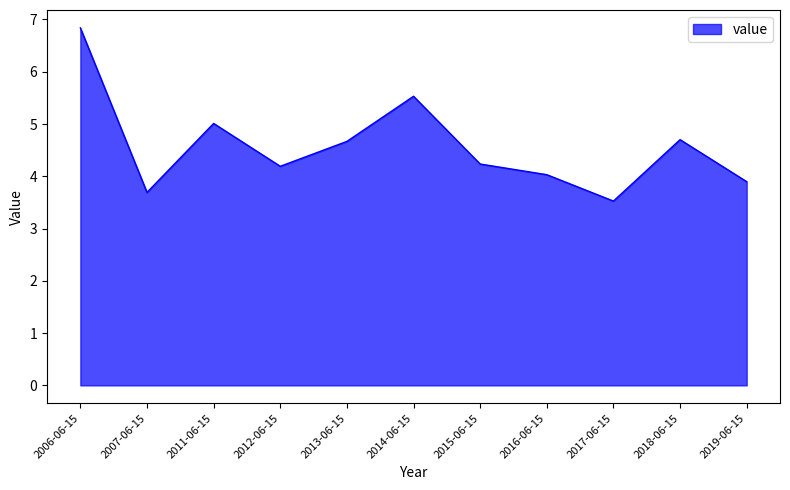

How many interior local valleys (lower than both neighbors) does the data have?

3